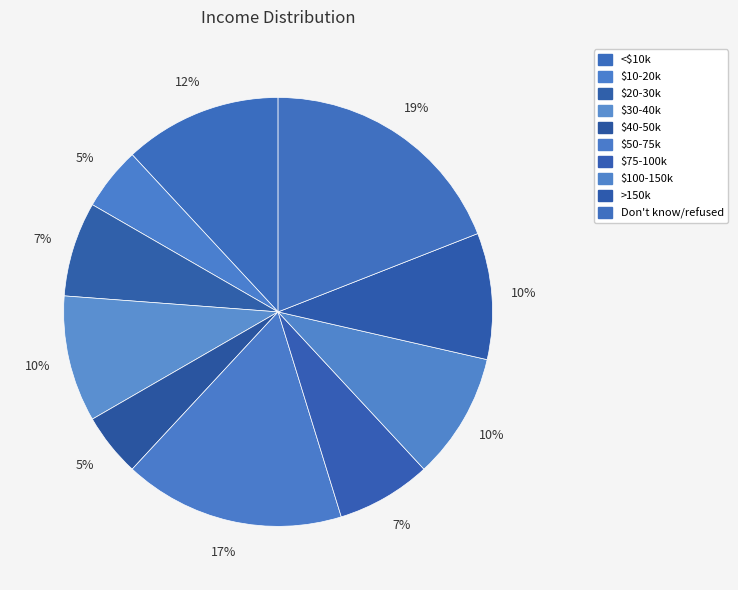

How many segments does this pie chart have?

10